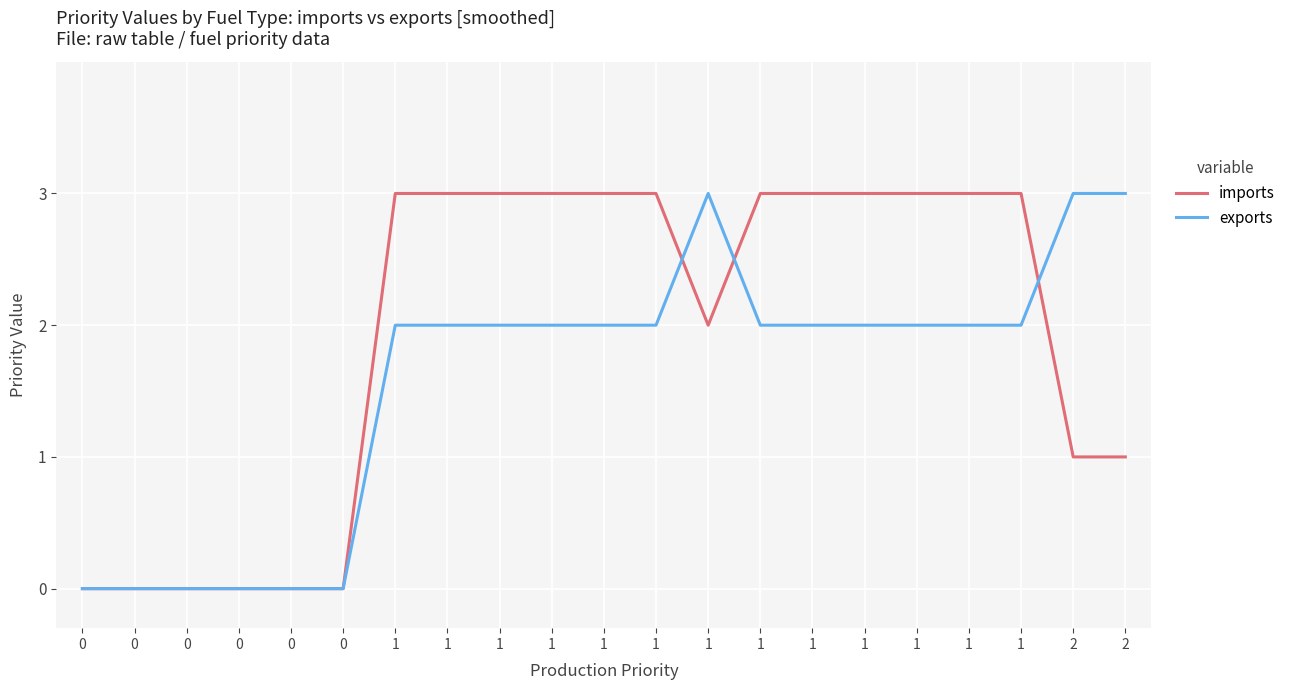

What are all the series names shown in the legend?

imports, exports